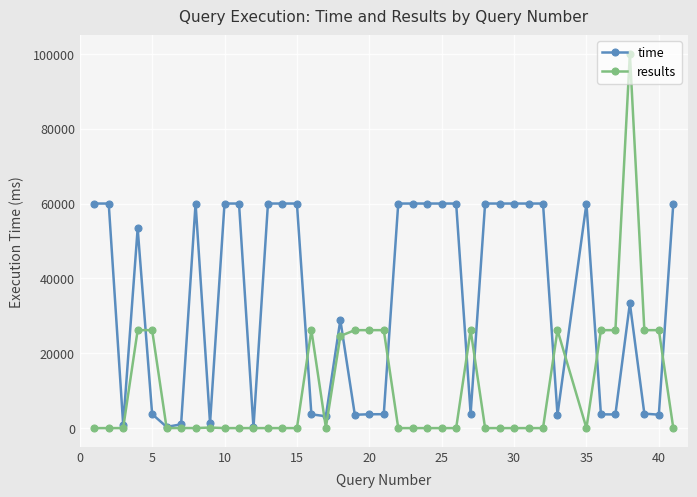

Rank the series by their maximum value, from lowest to highest.

time, results